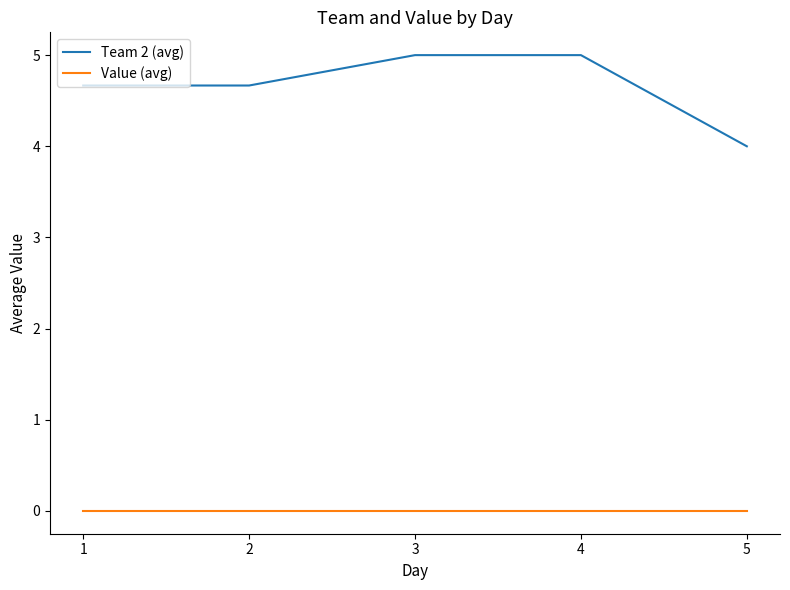

Does the chart display data point markers on the line(s)?

No